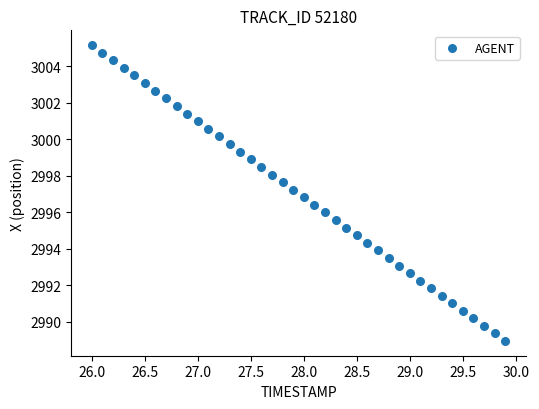

What is the range of Y values (max minus min)?

16.2